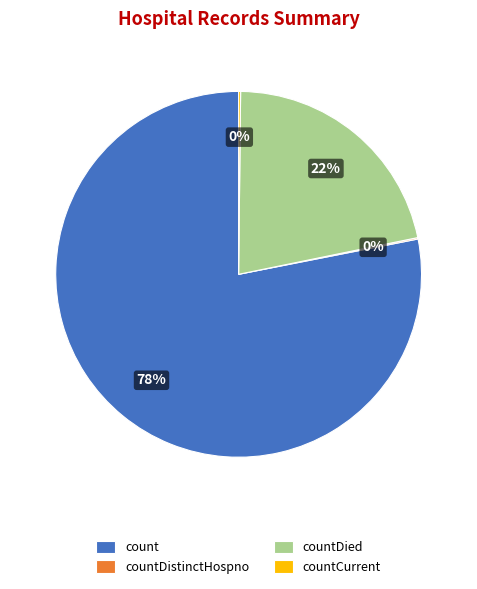

Which slice represents more than half of the pie?

count